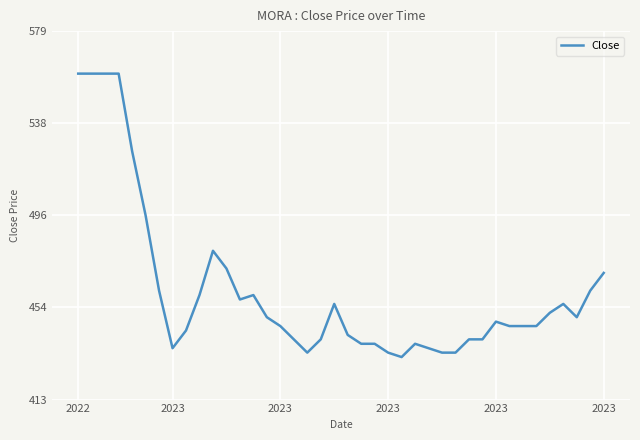

What is the greatest value displayed?

560